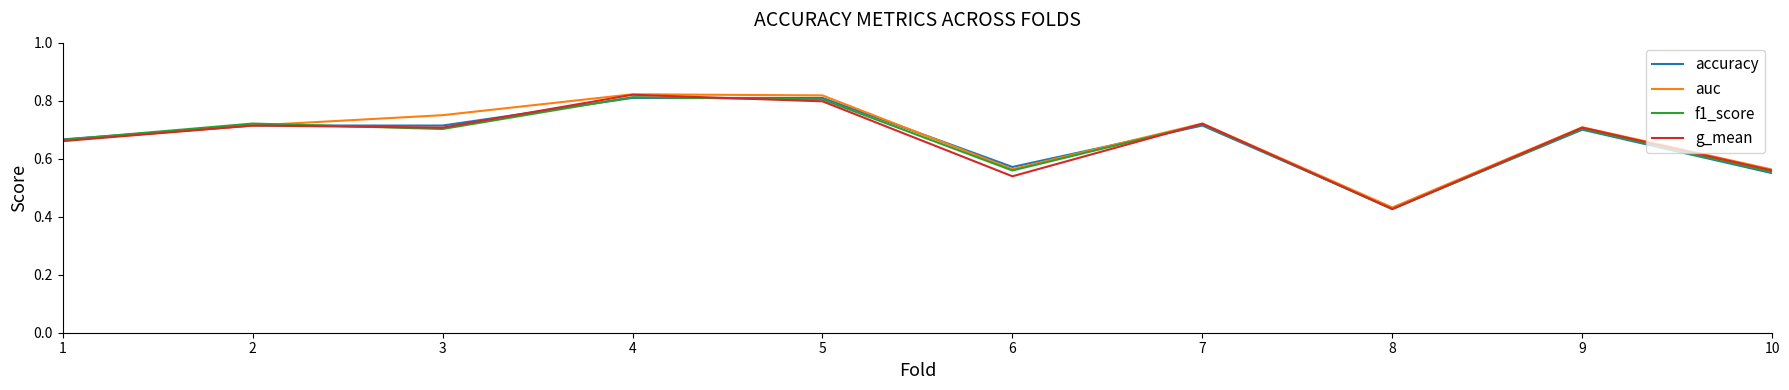

How many interior local peaks does the auc series have?

3